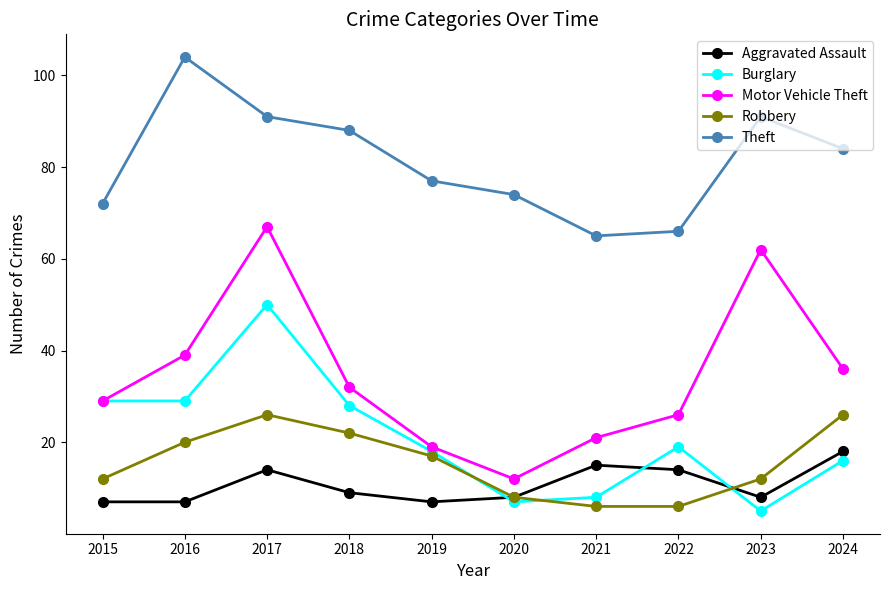

Read the Motor Vehicle Theft value at 2017, to the nearest 5.

65